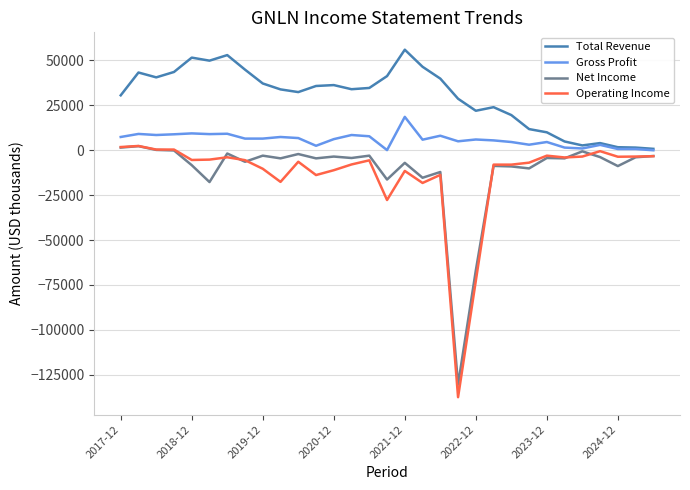

True or false: Total Revenue and Net Income intersect in this chart.

False